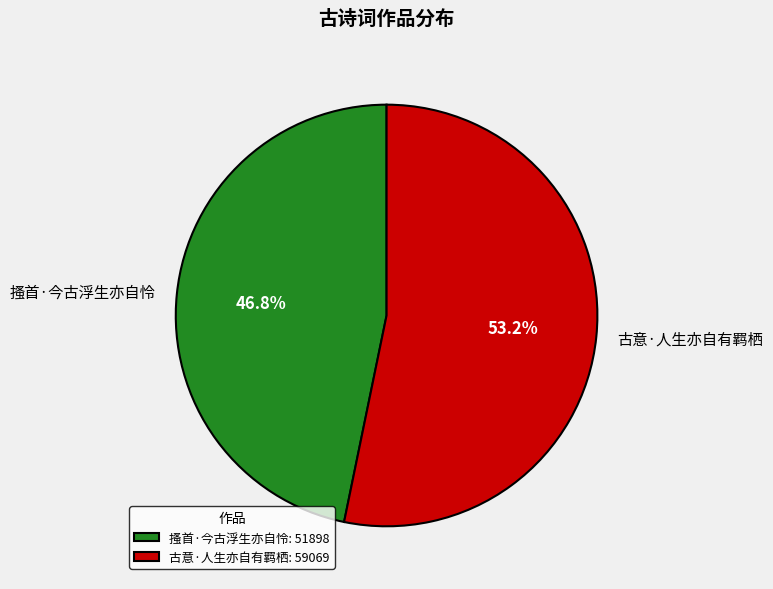

Which slice is the smallest?

搔首·今古浮生亦自怜